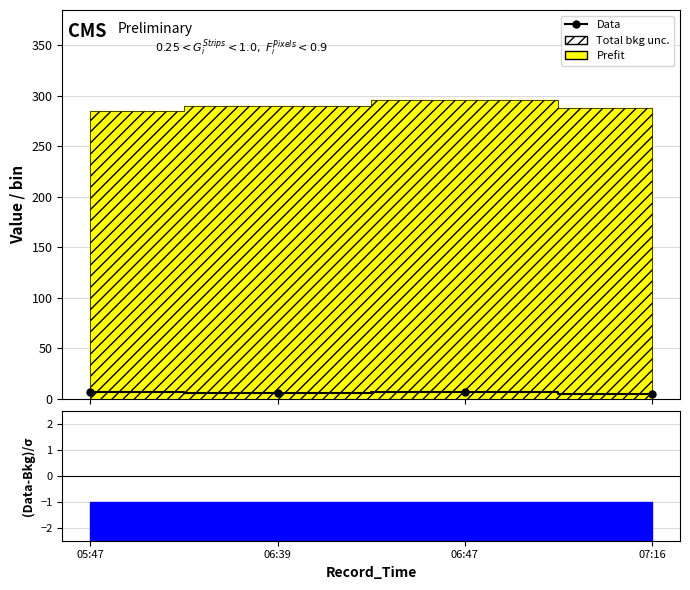

What is the label of the 3rd point from the left?

06:47